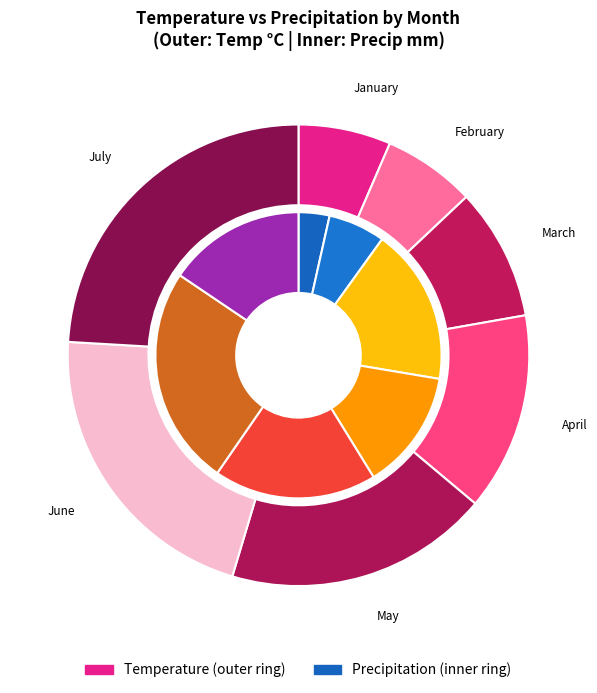

How many segments does this pie chart have?

7